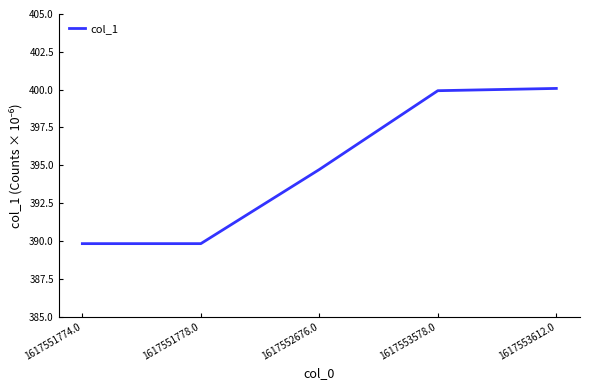

Reading right to left, transcribe all the data shown in this chart.

400.1	399.9	394.7	389.8	389.8